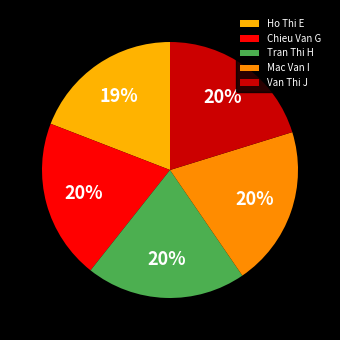

To the nearest percent, what portion does Mac Van I represent?

20%